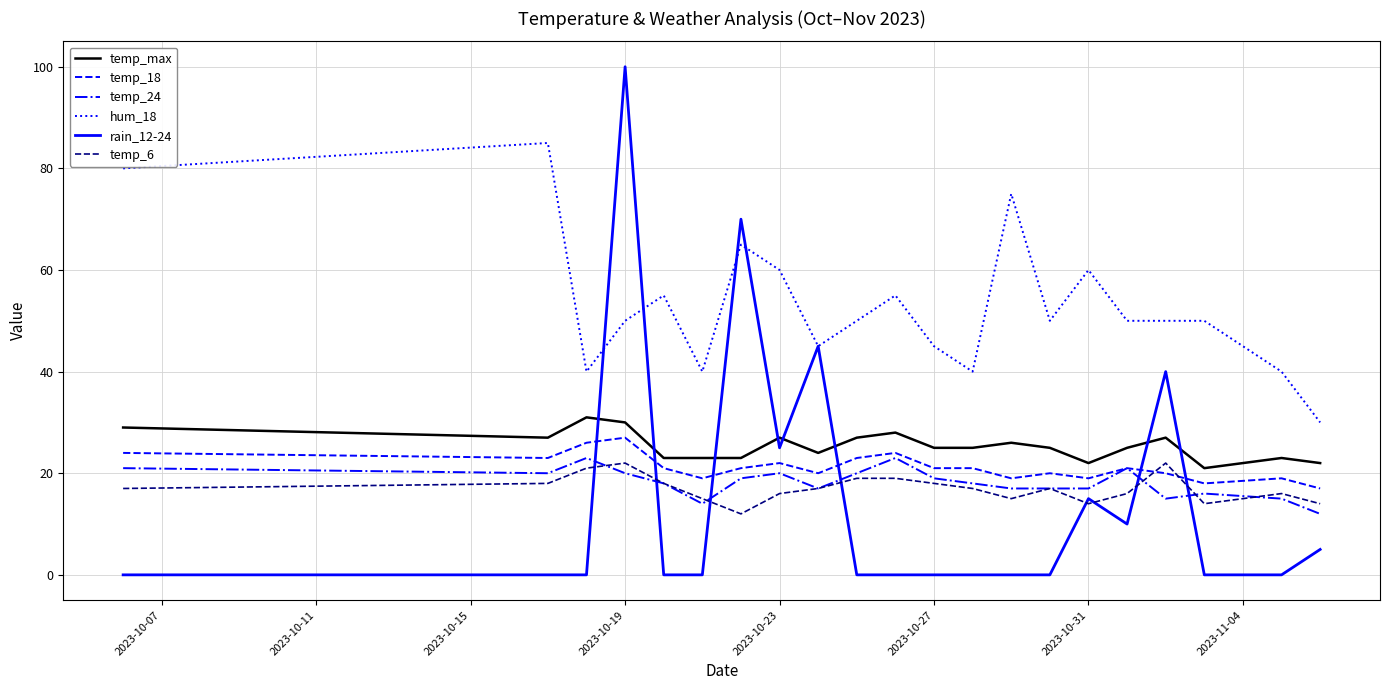

True or false: hum_18 and temp_18 intersect in this chart.

False